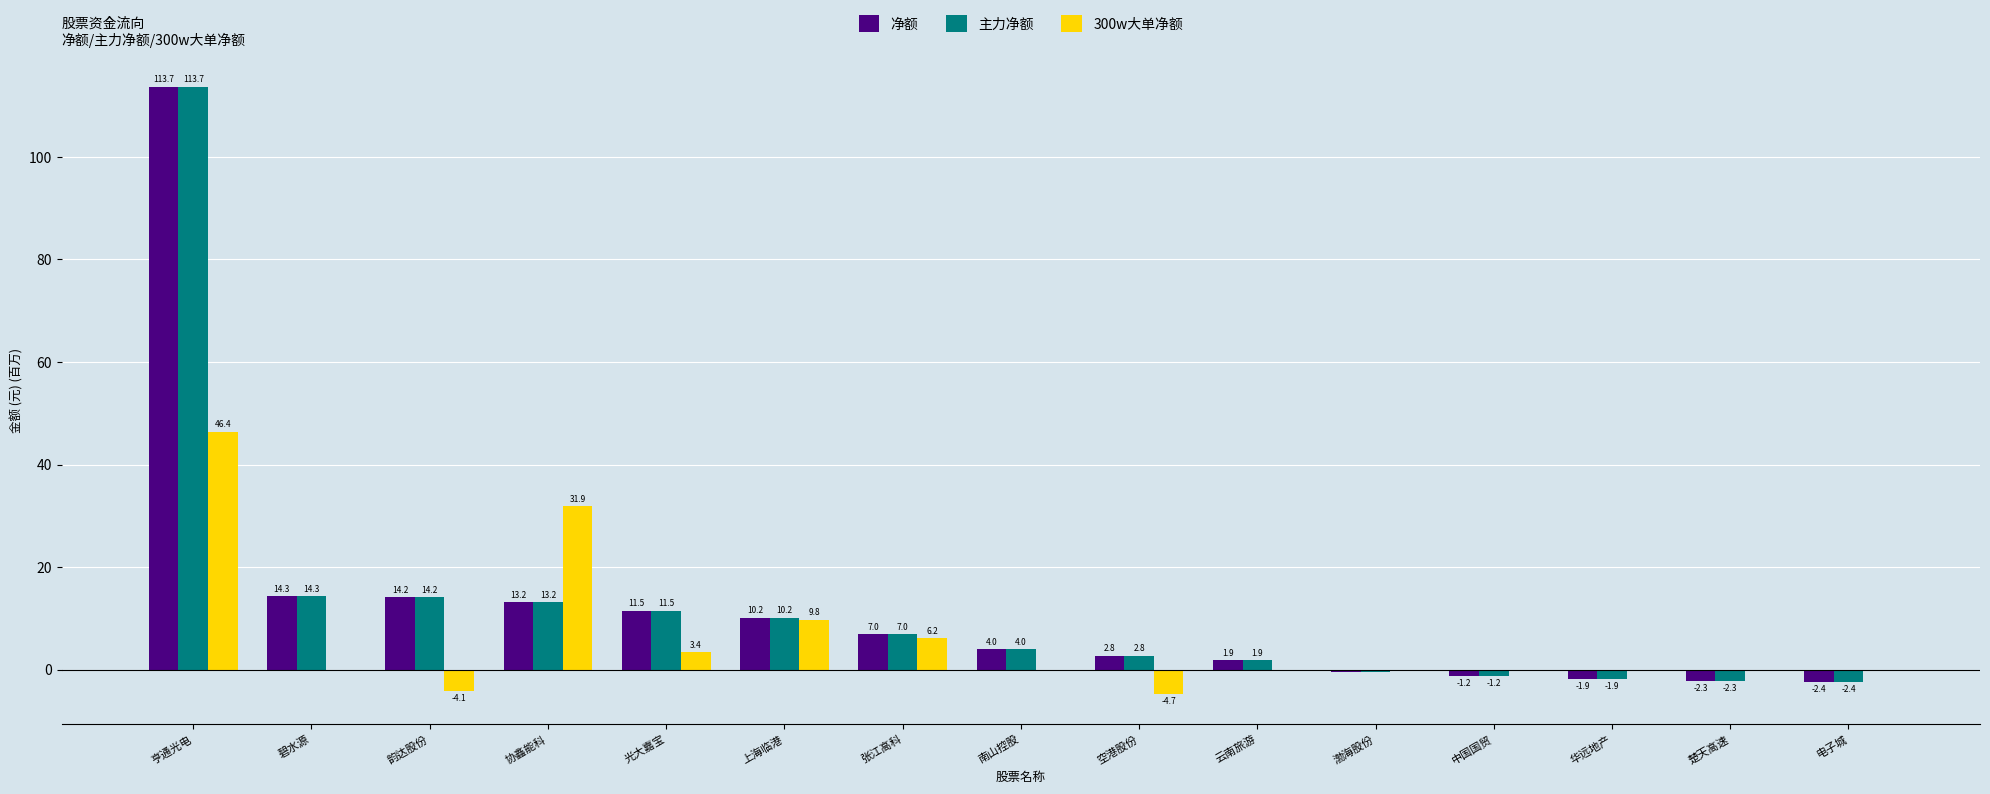

What is the sum of all 300w大单净额 values?

88.9